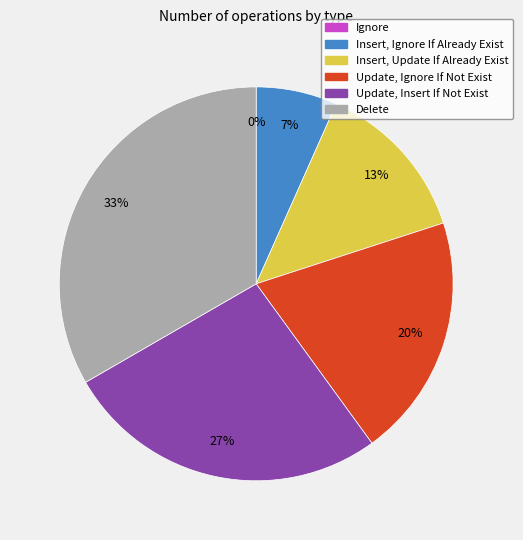

To the nearest percent, what percentage of the pie is Insert, Ignore If Already Exist?

7%